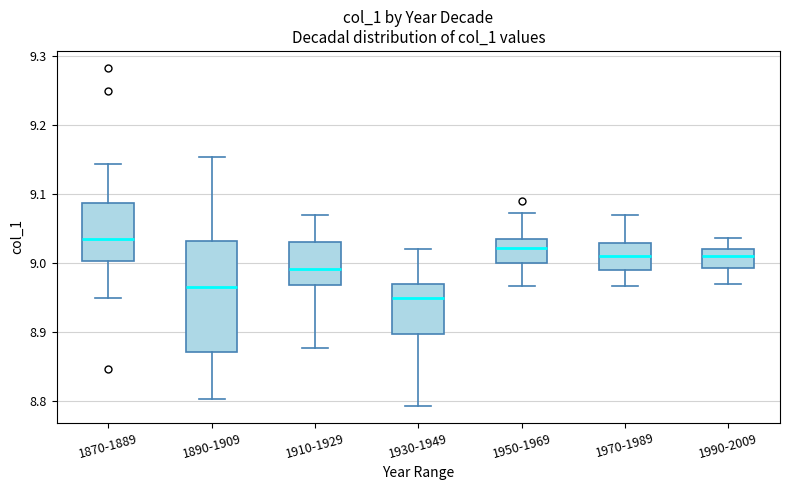

Reading left to right, read every box against the y-axis: the position of its median line, the range the box covers, and the ends of its whiskers. The values are not printed on the chart, so give them approximately, as read against the axis.

1870-1889: median 9.04, box 9.00 to 9.09, whiskers 8.95 to 9.14
1890-1909: median 8.97, box 8.87 to 9.03, whiskers 8.80 to 9.15
1910-1929: median 8.99, box 8.97 to 9.03, whiskers 8.88 to 9.07
1930-1949: median 8.95, box 8.90 to 8.97, whiskers 8.79 to 9.02
1950-1969: median 9.02, box 9.00 to 9.03, whiskers 8.97 to 9.07
1970-1989: median 9.01, box 8.99 to 9.03, whiskers 8.97 to 9.07
1990-2009: median 9.01, box 8.99 to 9.02, whiskers 8.97 to 9.04